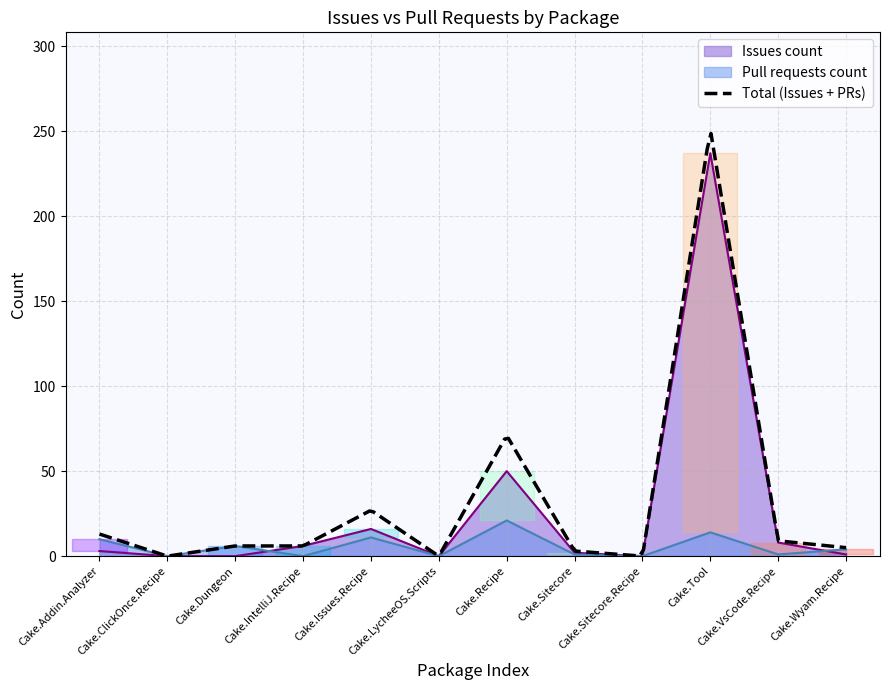

What is the total value across all series at Cake.Recipe?

71